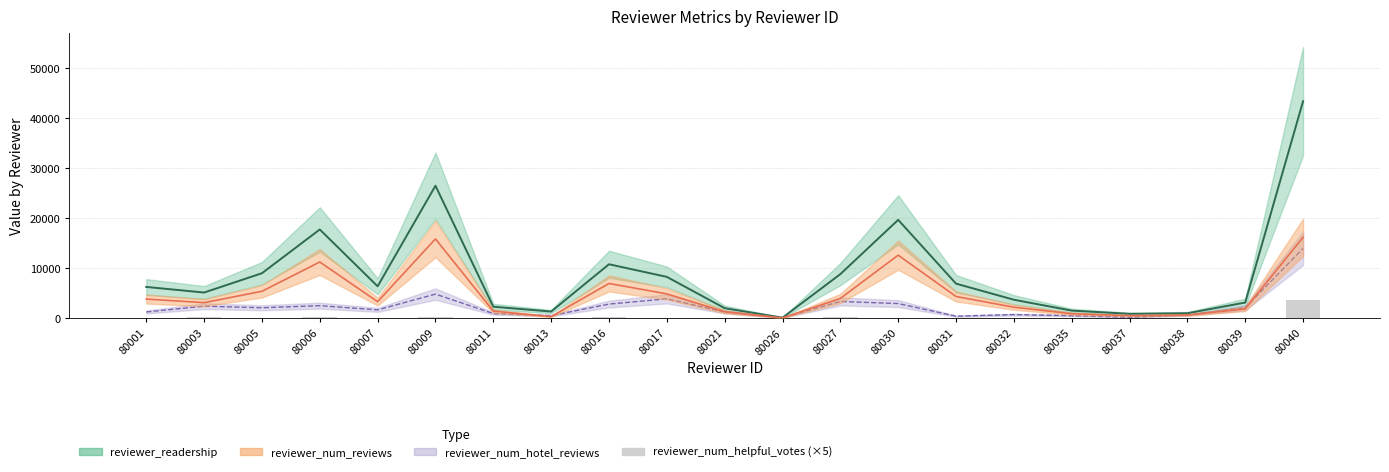

True or false: the data shows 300 at 80009.

True